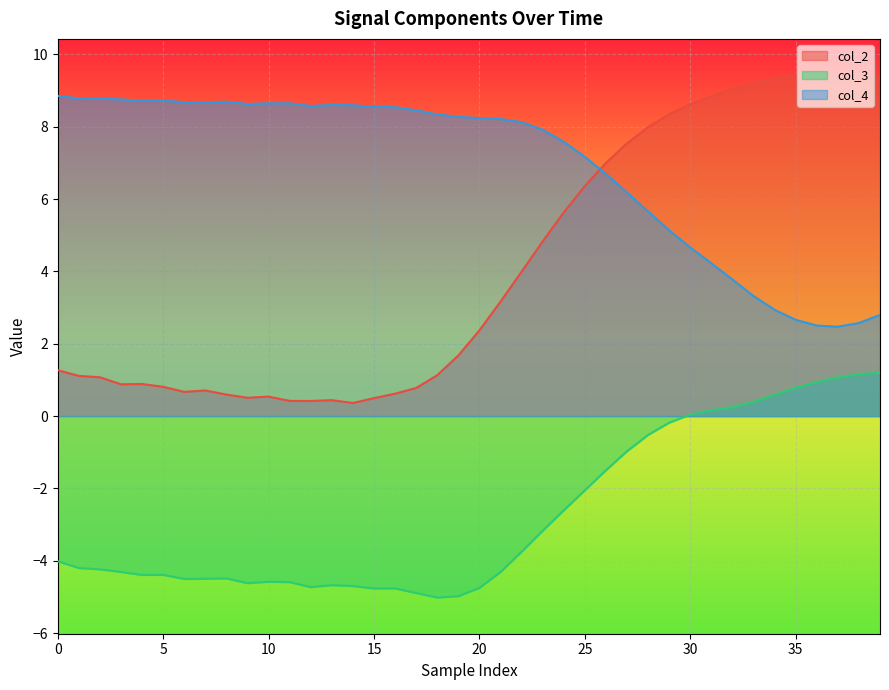

Which series has the widest spread of values?

col_2